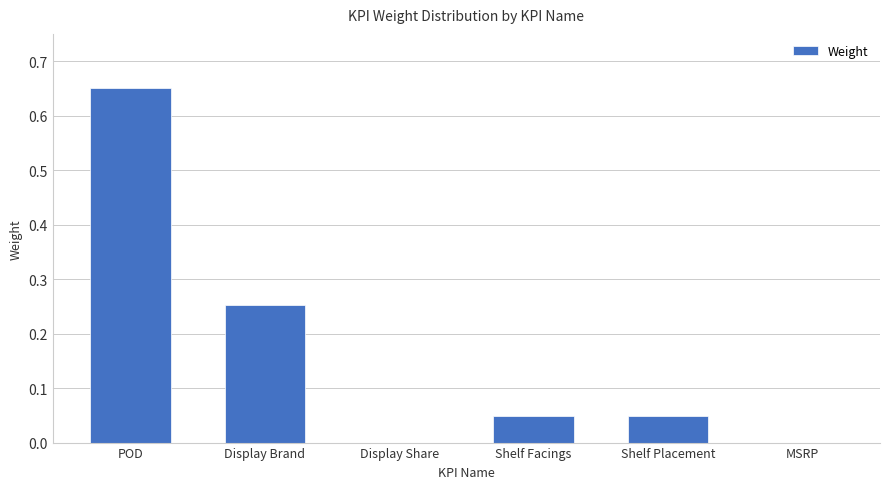

True or false: the data shows 1.0 at POD.

False